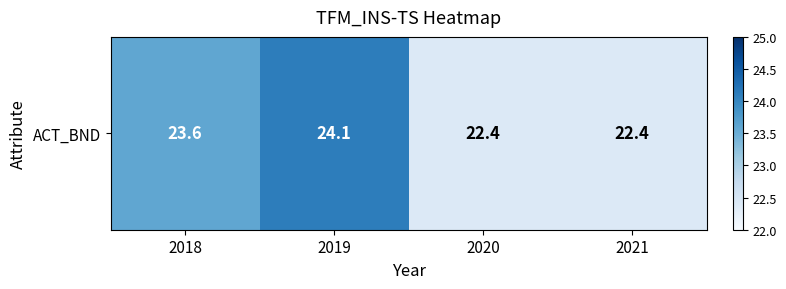

The chart shows a value of 23.6 at 2018. True or false?

True